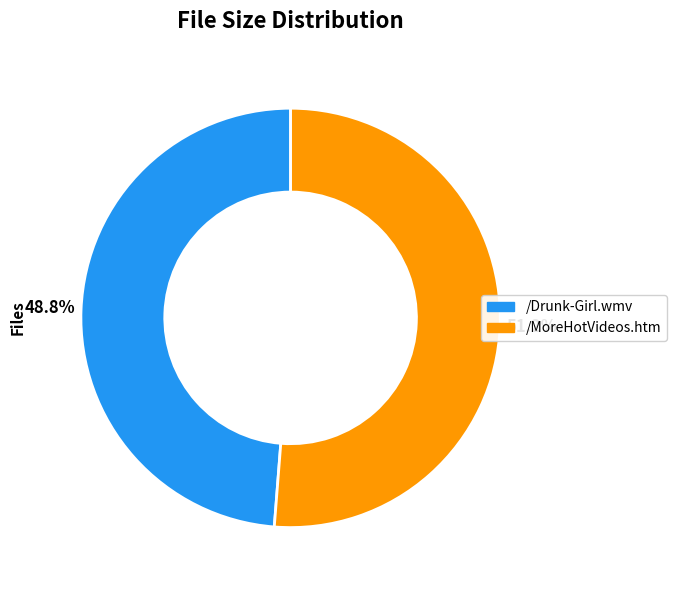

Which category has the biggest portion of the pie?

/MoreHotVideos.htm